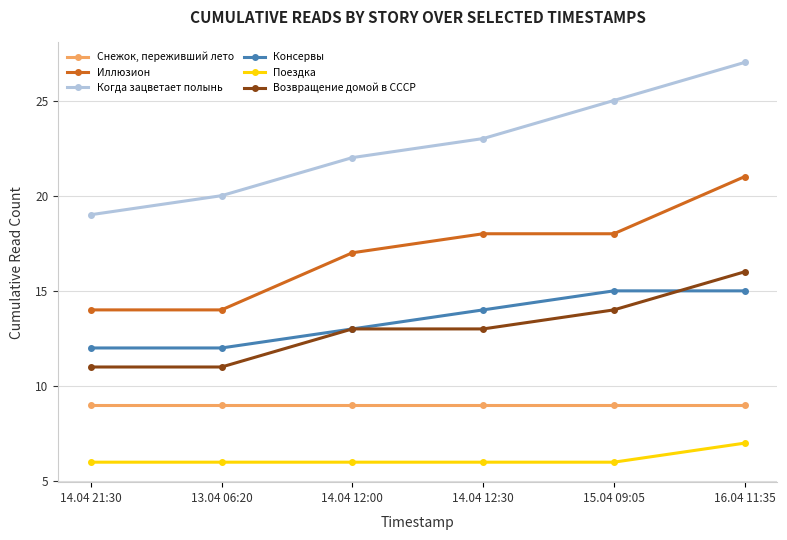

At how many categories does at least one series exceed 21?

4